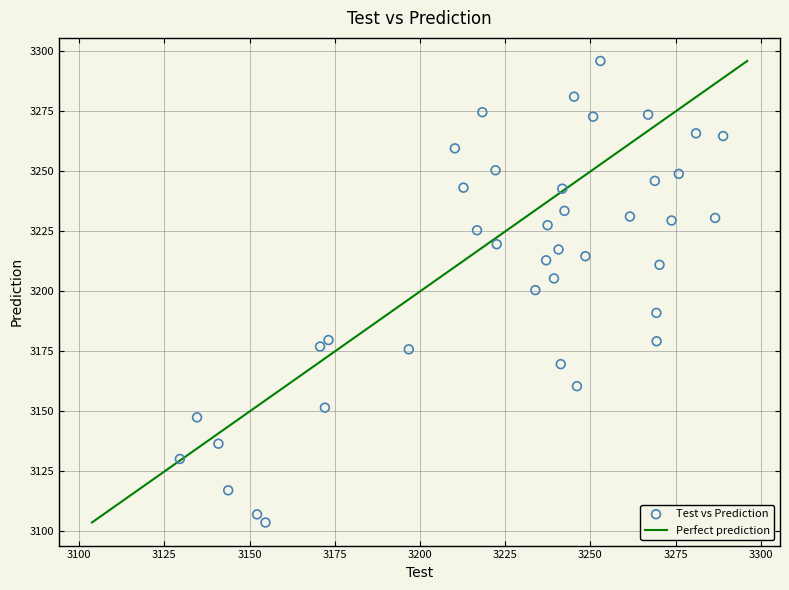

What is the range of Y values (max minus min)?

192.3